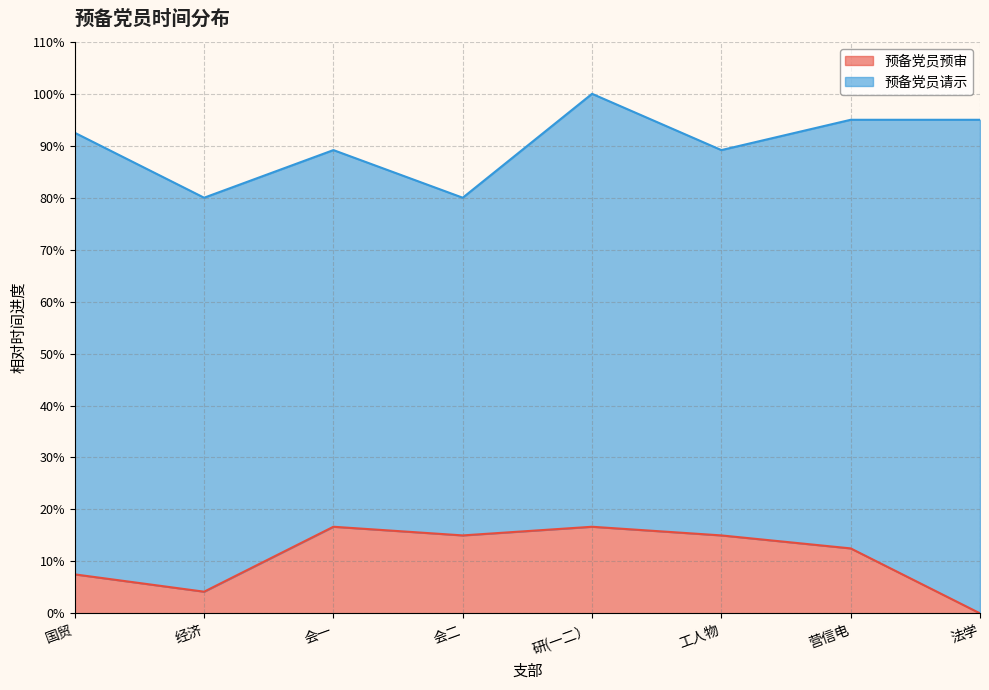

What is the average value of the 预备党员预审 series?

10.9